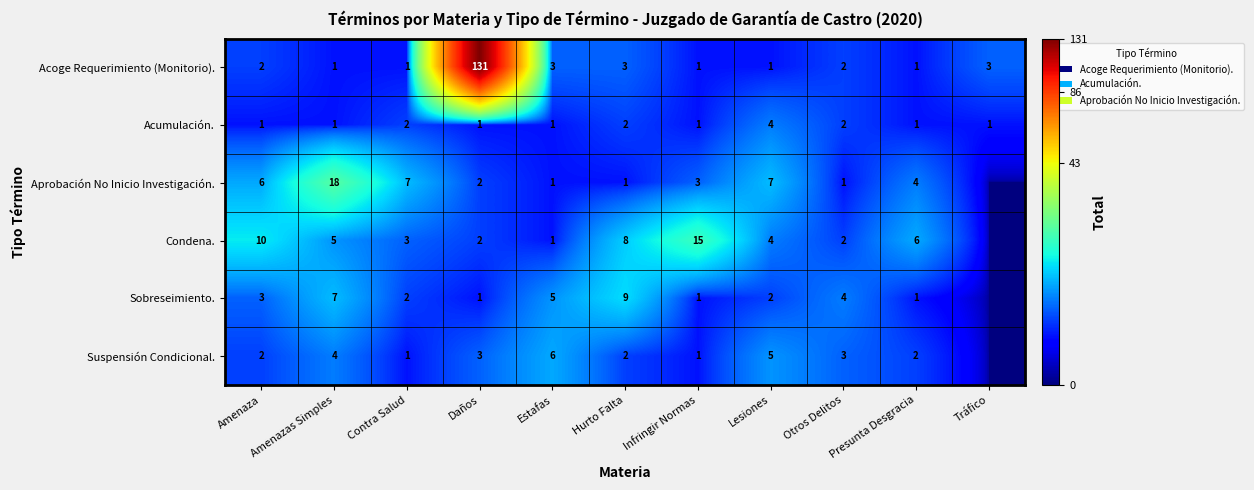

The value of Aprobación No Inicio Investigación. at Amenazas Simples is 18. True or false?

True